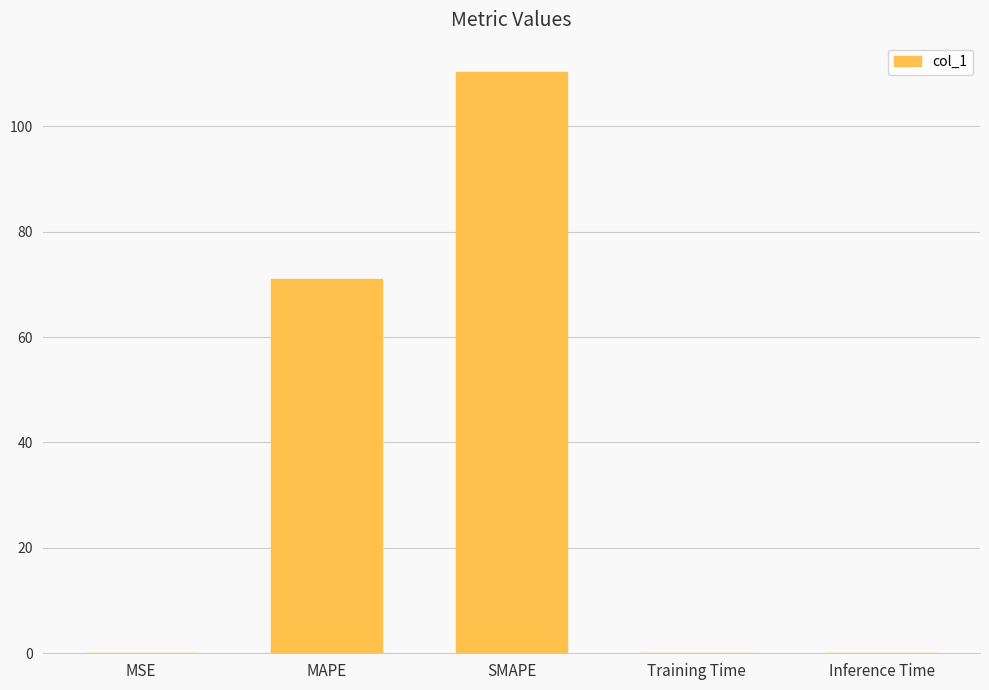

Between Inference Time and MAPE, which is larger?

MAPE